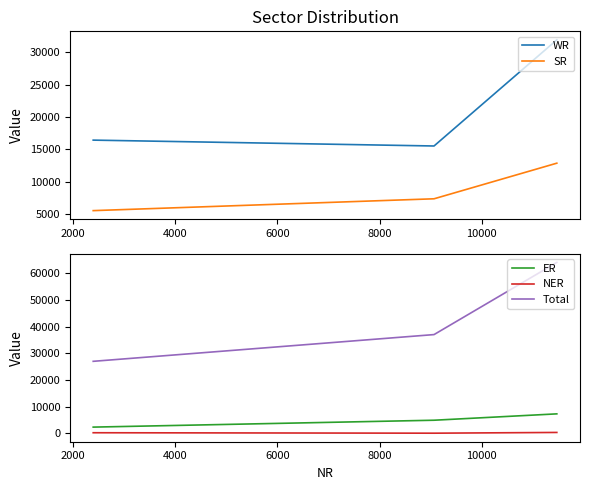

What is the value of the SR point at the 2nd from the left?

7342